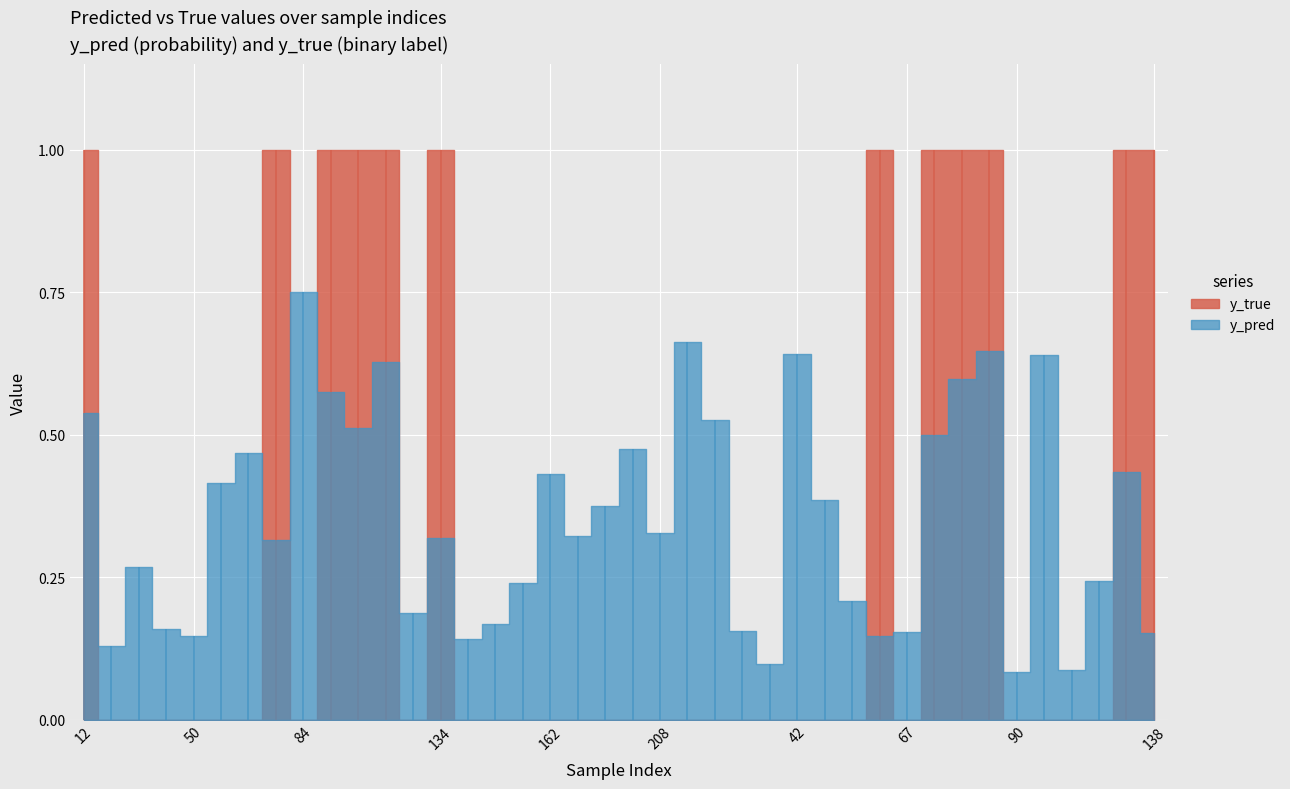

How many interior local peaks does the y_pred series have?

12